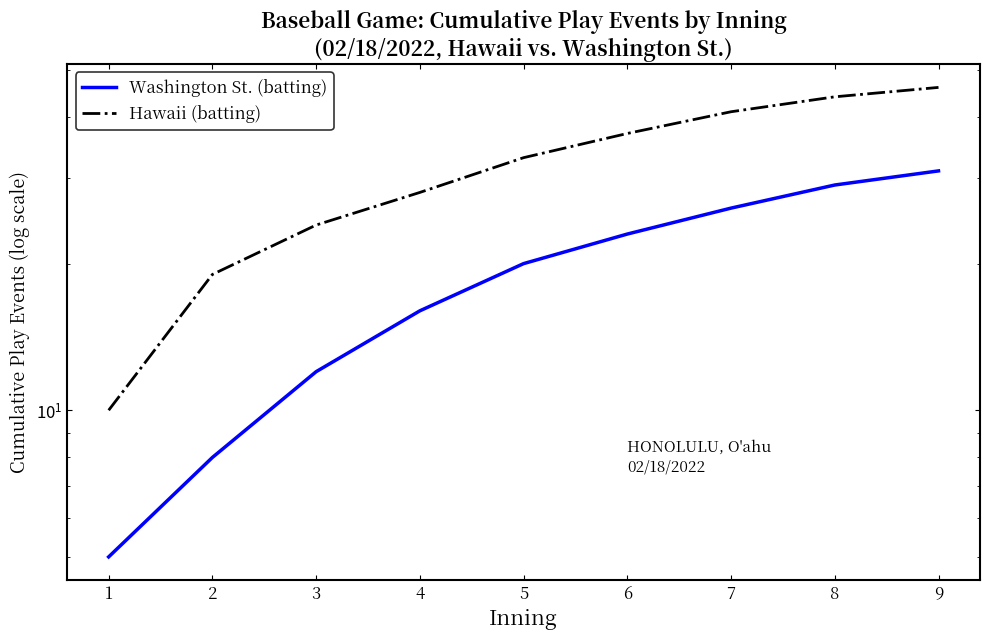

Count the number of data series in this chart.

2